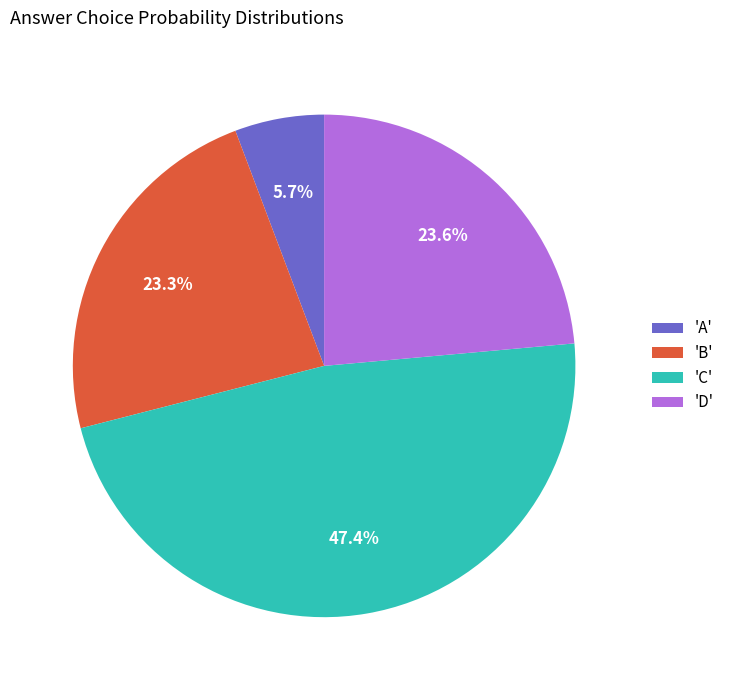

Which category has the smallest portion of the pie?

'A'